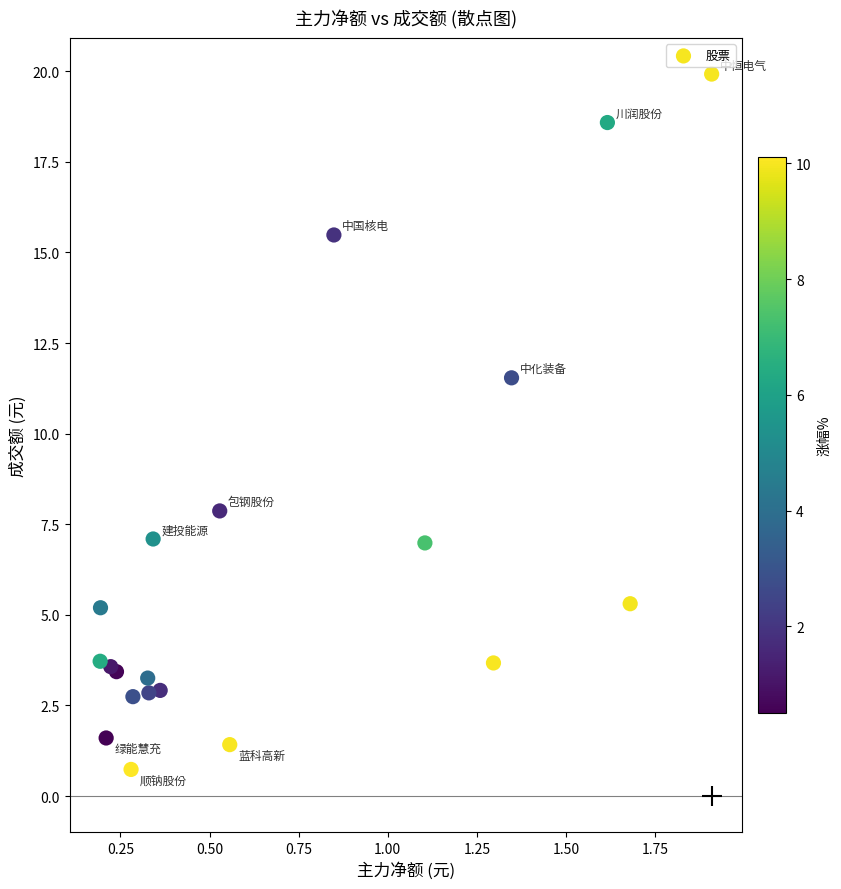

What Y value in the scatter plot is closest to 10?

11.5